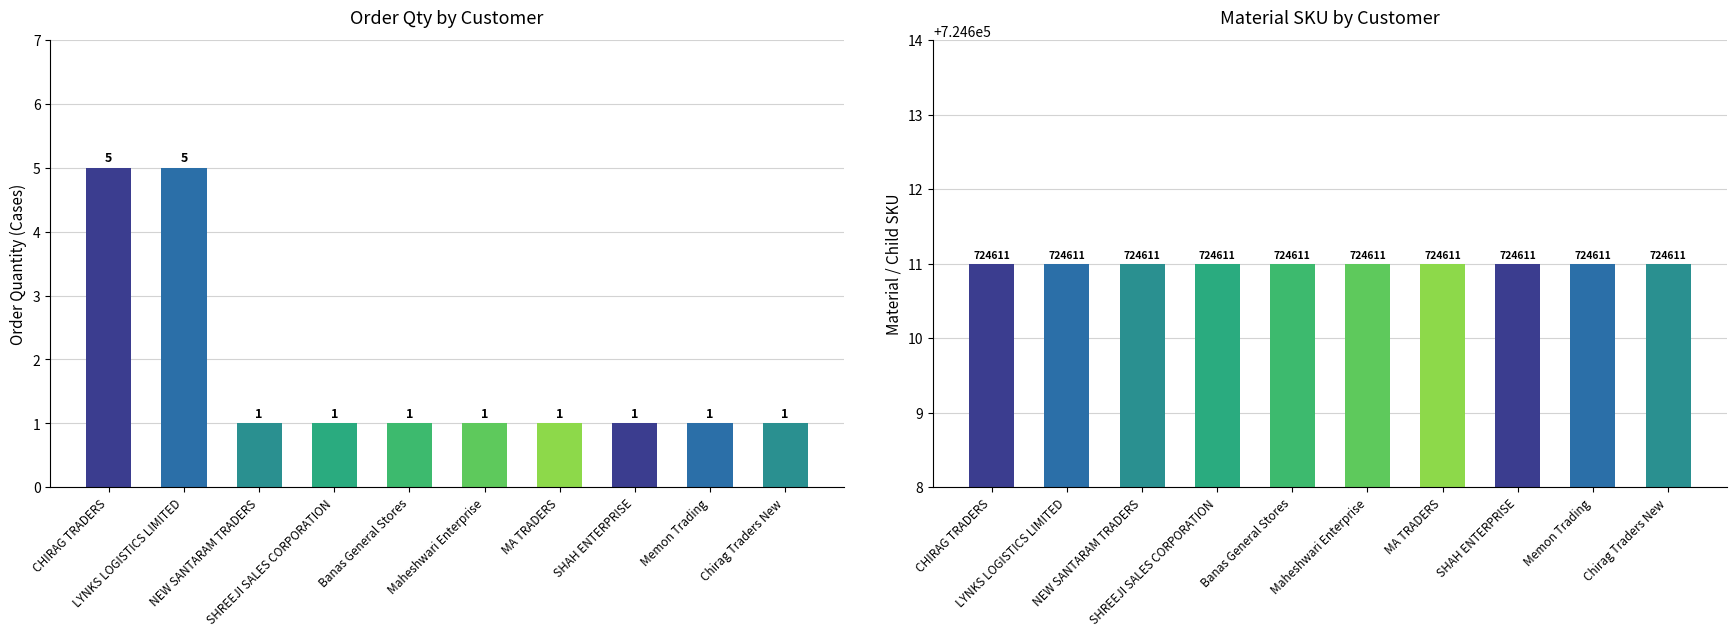

What is the sum of all Order Qty values?

18